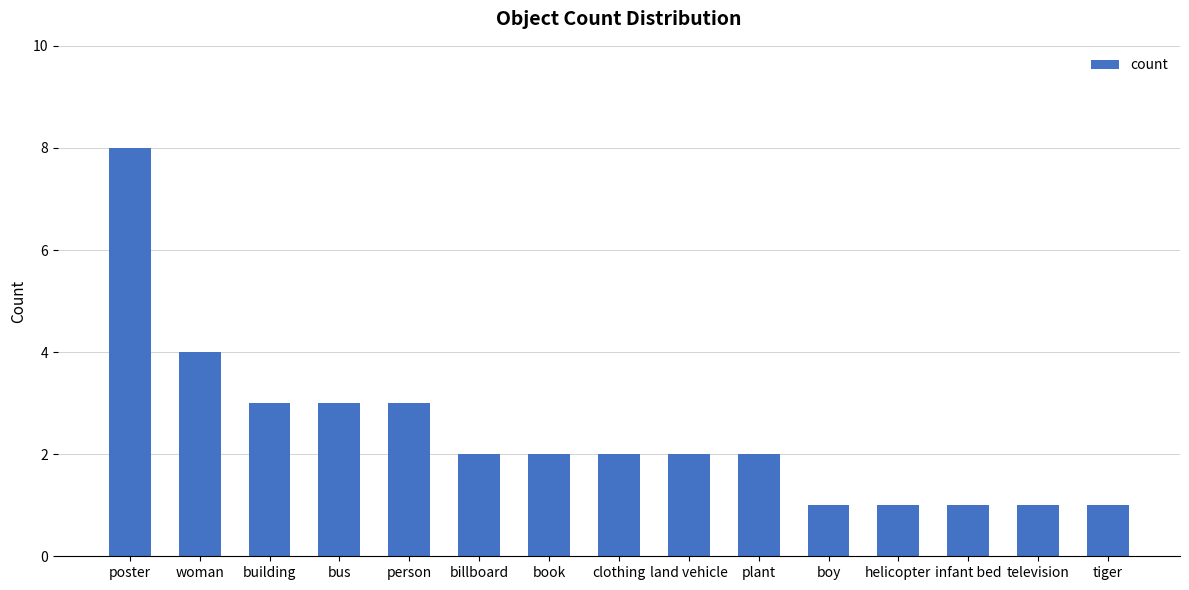

Are the bars grouped side by side (vs. stacked)?

No